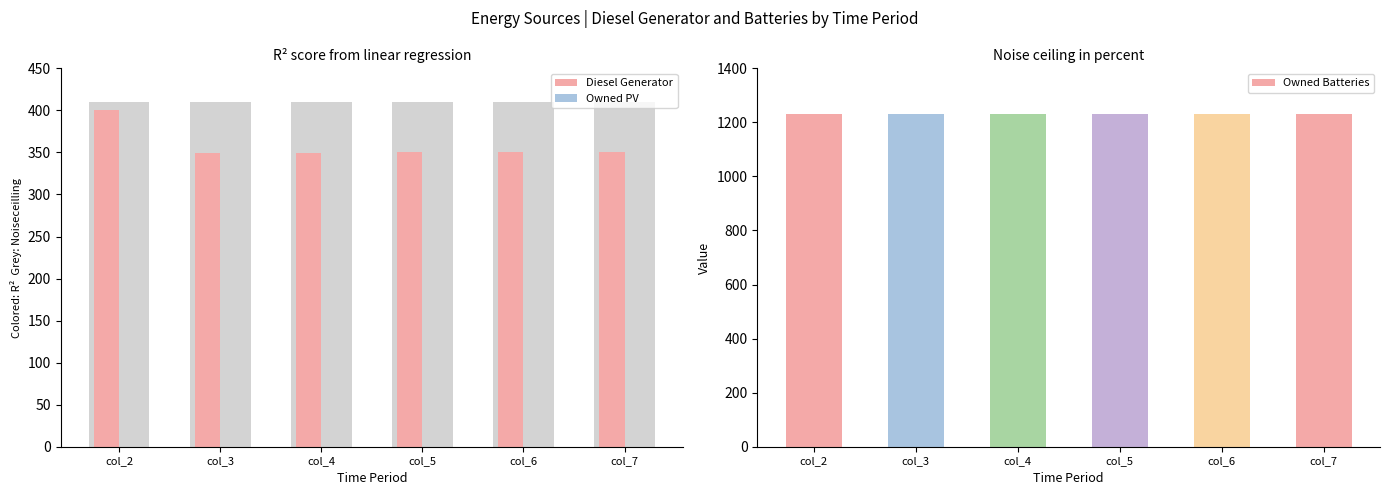

Which series has the largest range (max minus min)?

Diesel Generator